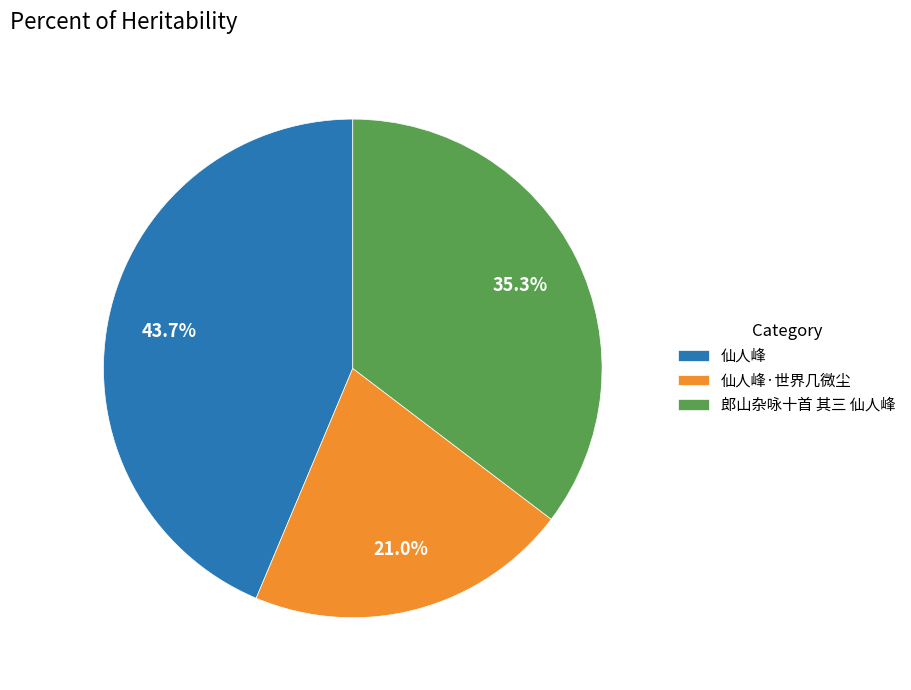

What is the largest slice in the pie chart?

仙人峰